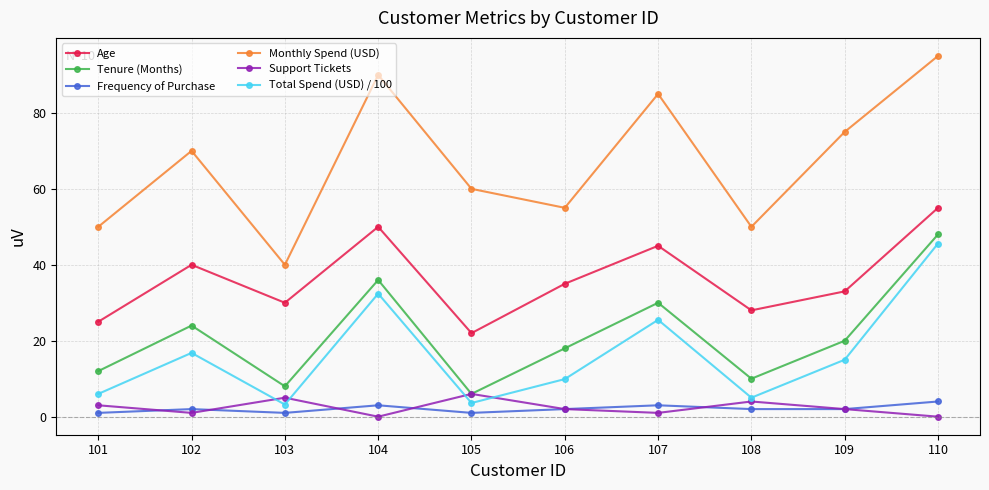

How many distinct data groups are displayed?

6